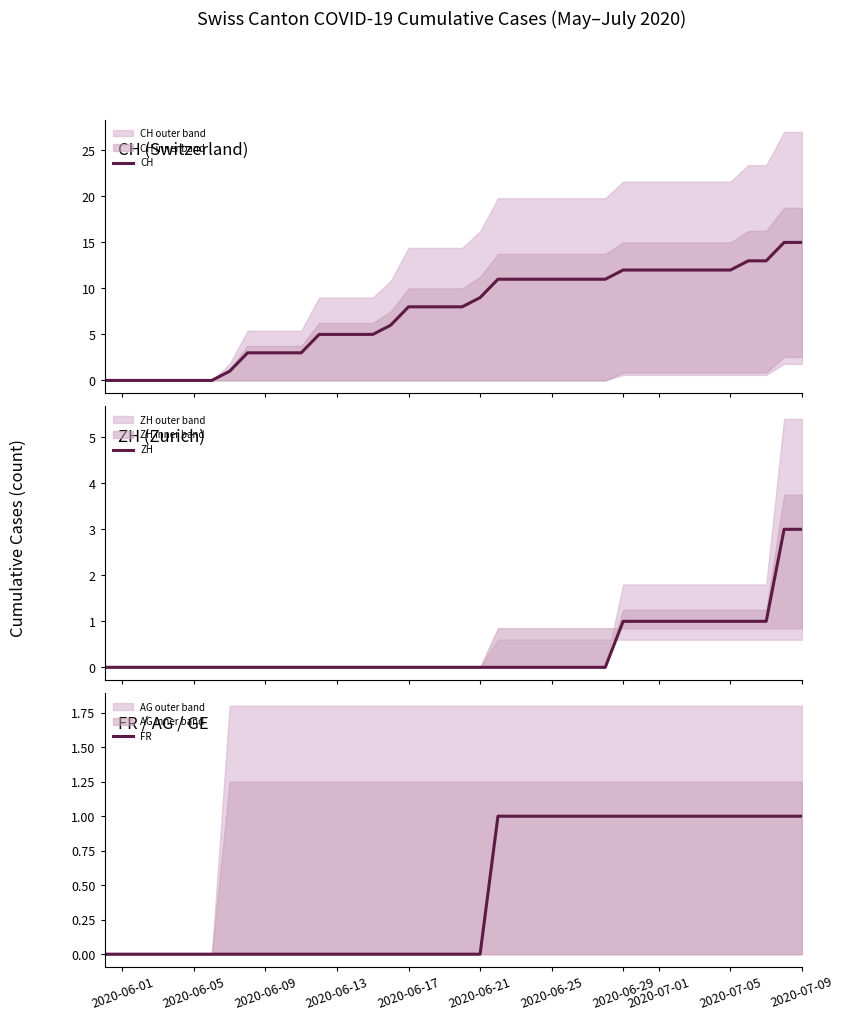

How many series are shown in this chart?

3